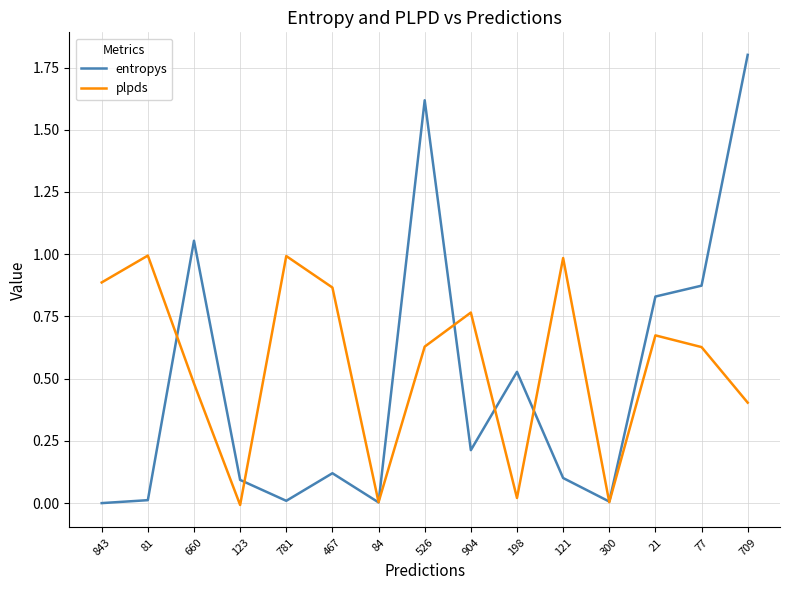

Is the value of entropys at 81 greater than the value of plpds at 81?

No